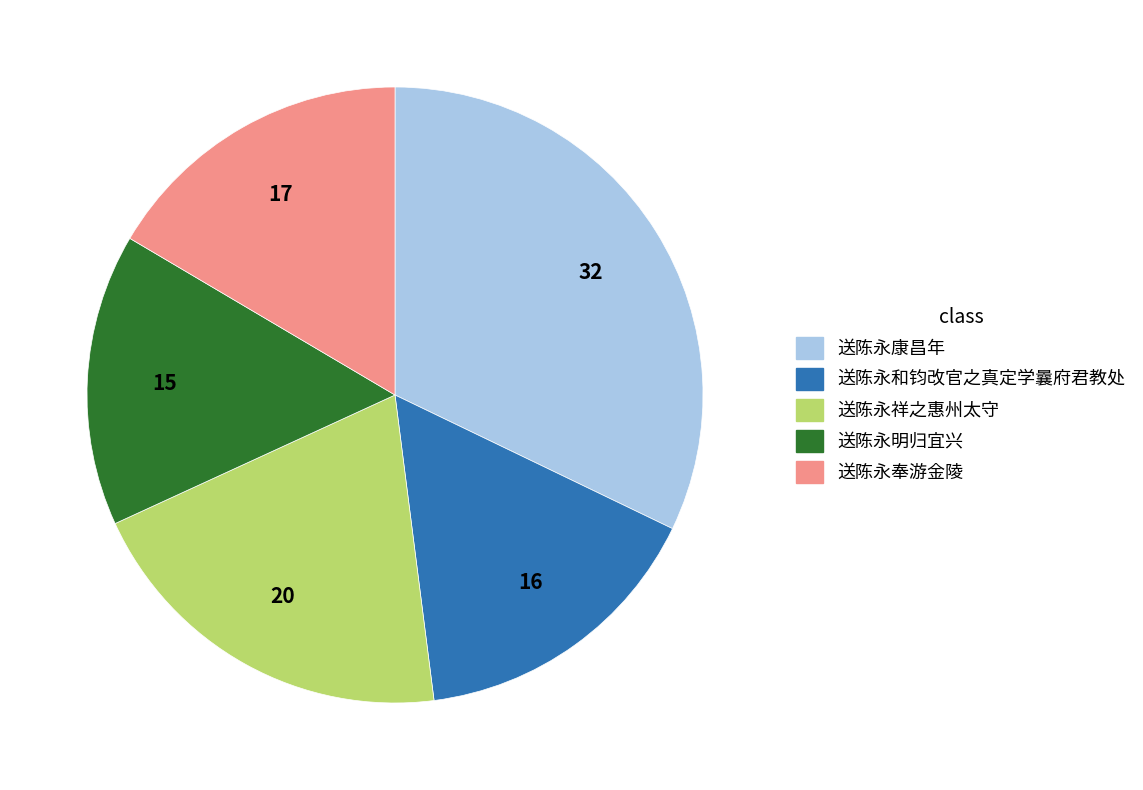

Is there any slice that represents more than half of the pie?

No